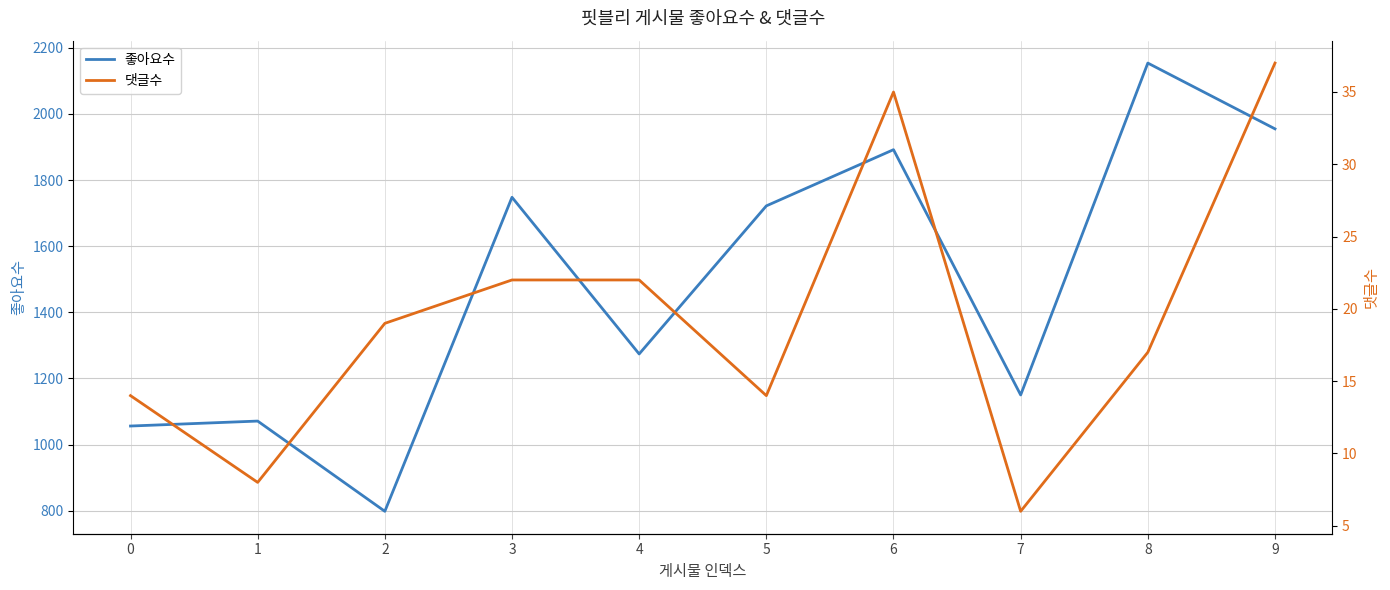

Rank the series by their average value, from lowest to highest.

댓글수, 좋아요수